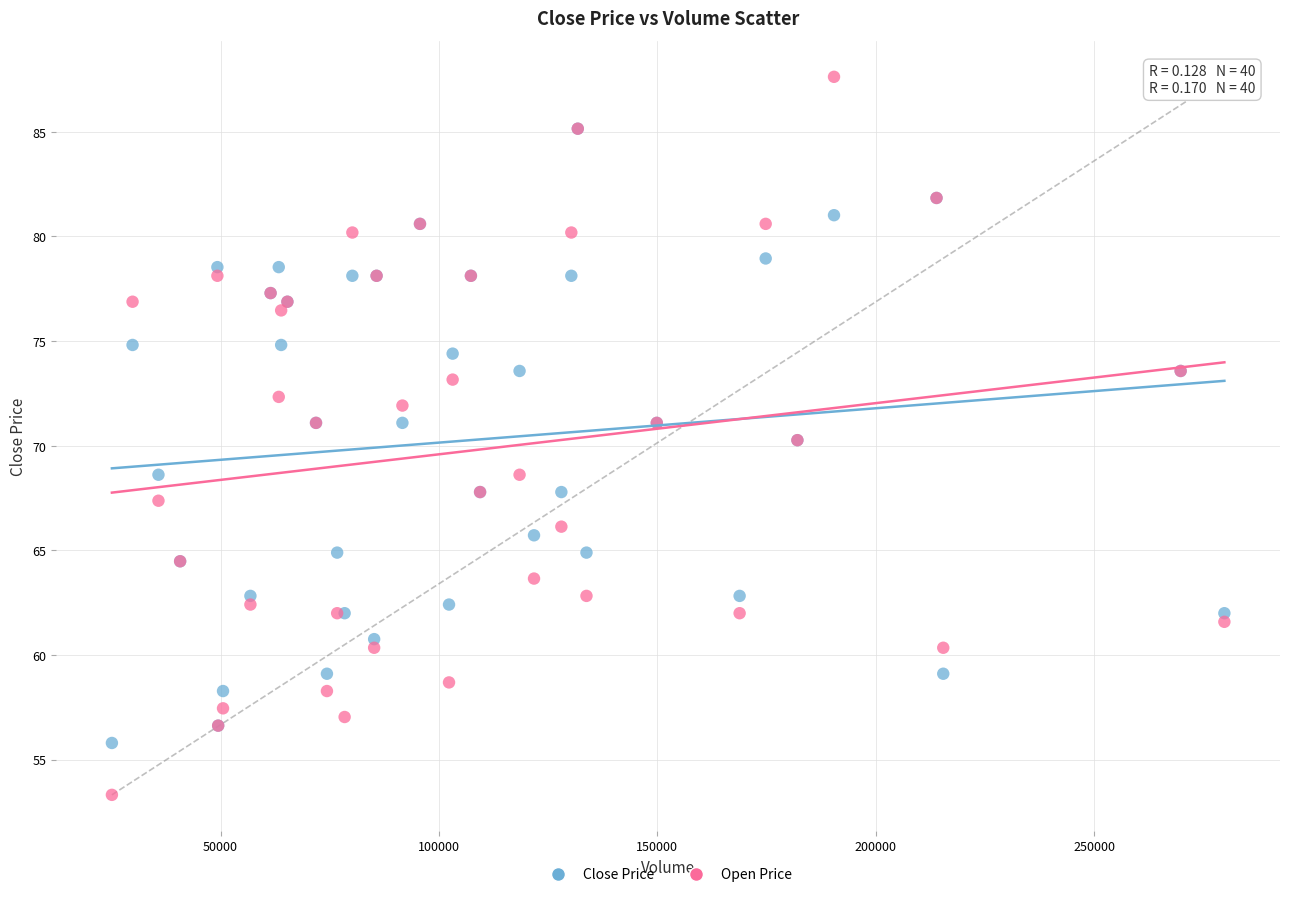

What are all the series names shown in the legend?

Close Price, Open Price